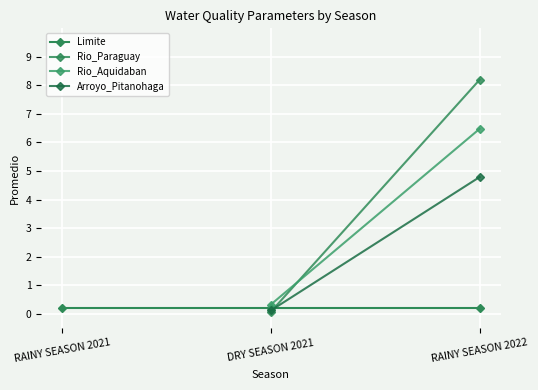

True or false: Limite has a value of 0.1 at DRY SEASON 2021.

False